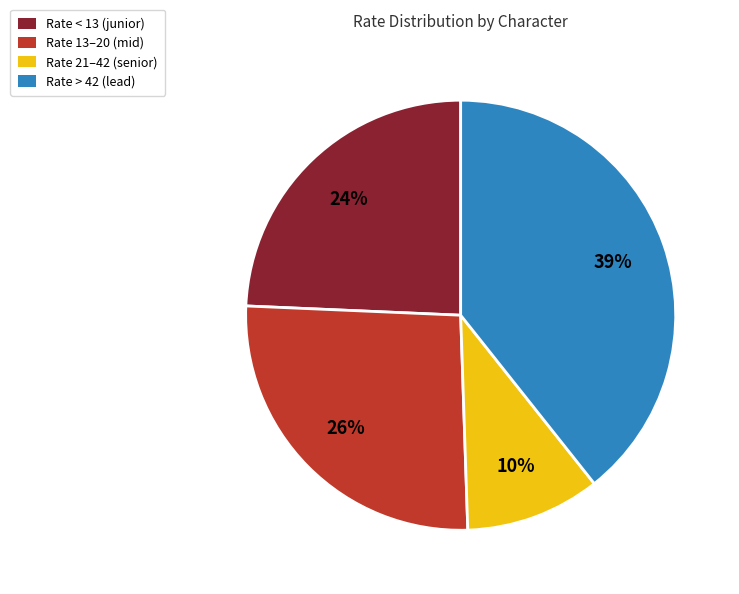

How many slices are in this pie chart?

4